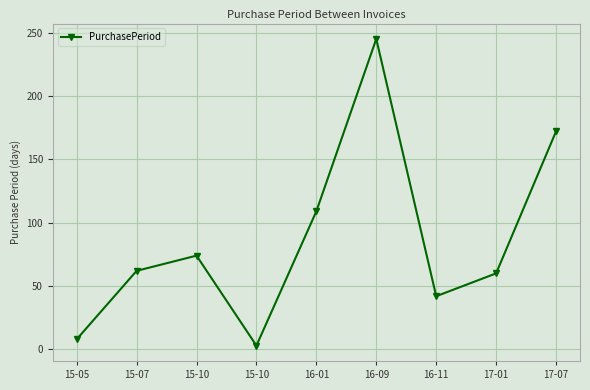

Reading right to left, list all the values displayed in this chart.

17-07=172	17-01=60	16-11=42	16-09=245	16-01=109	15-10=3	15-10=74	15-07=62	15-05=8